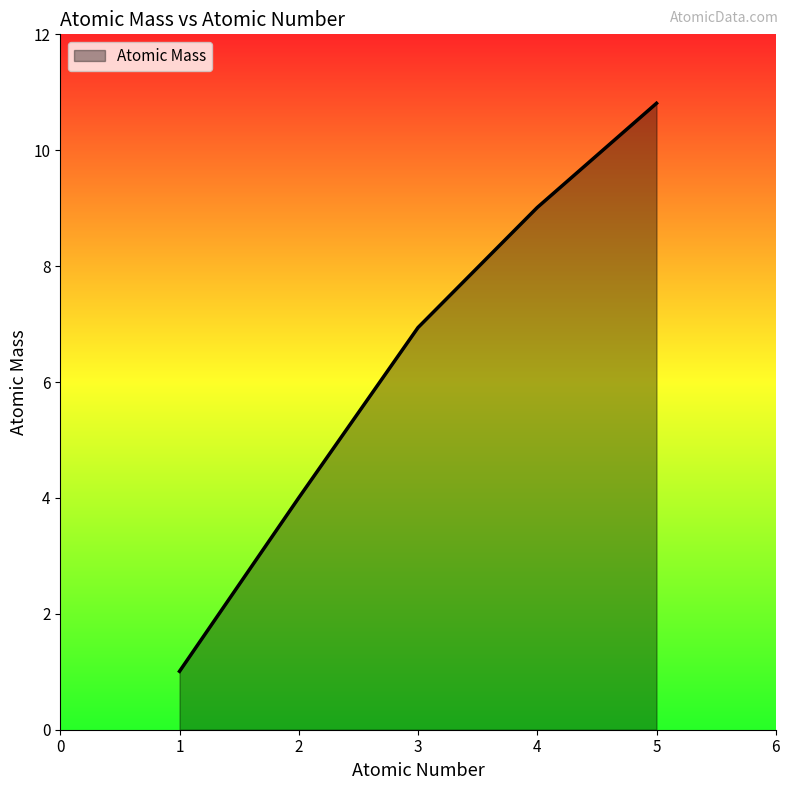

True or false: the data has more than 0 interior local peaks.

False